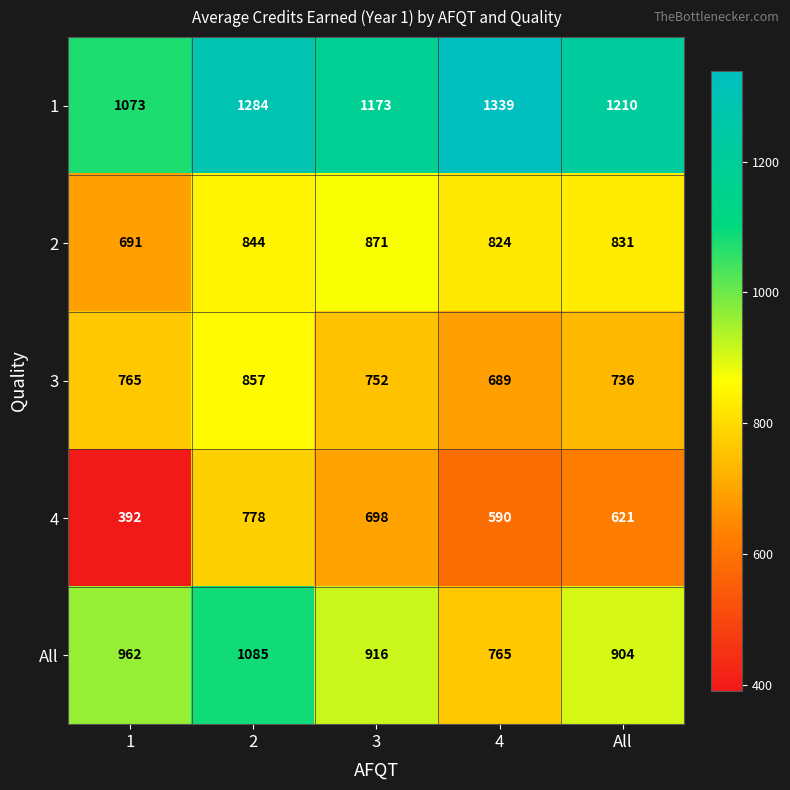

Count the number of categories in the chart.

5